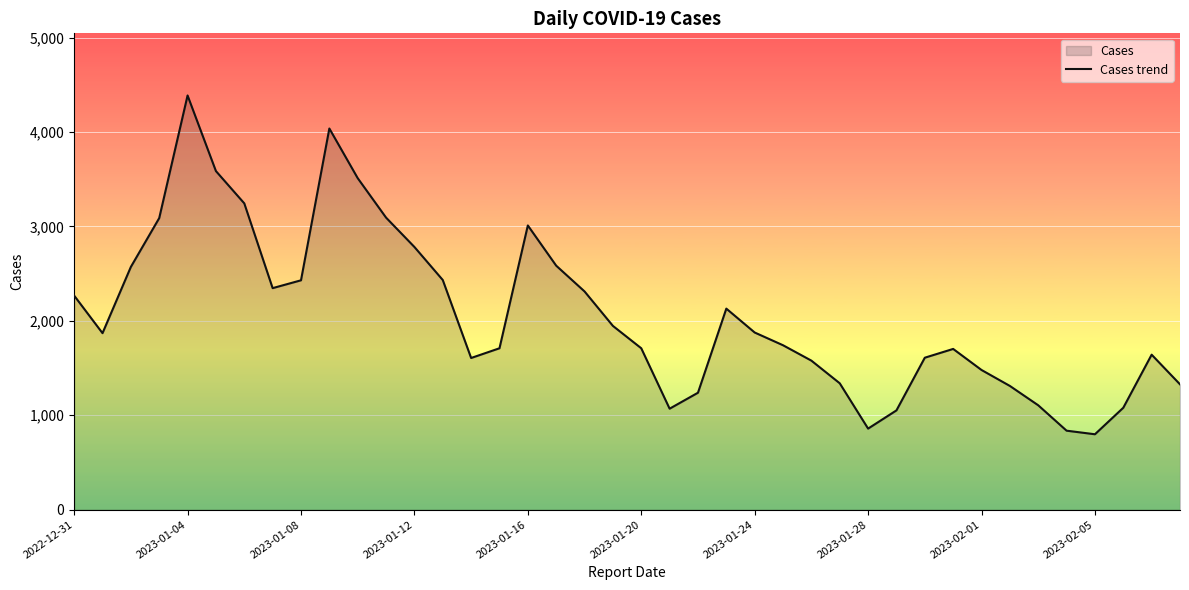

Where is the data nearest to the value 2593?

17